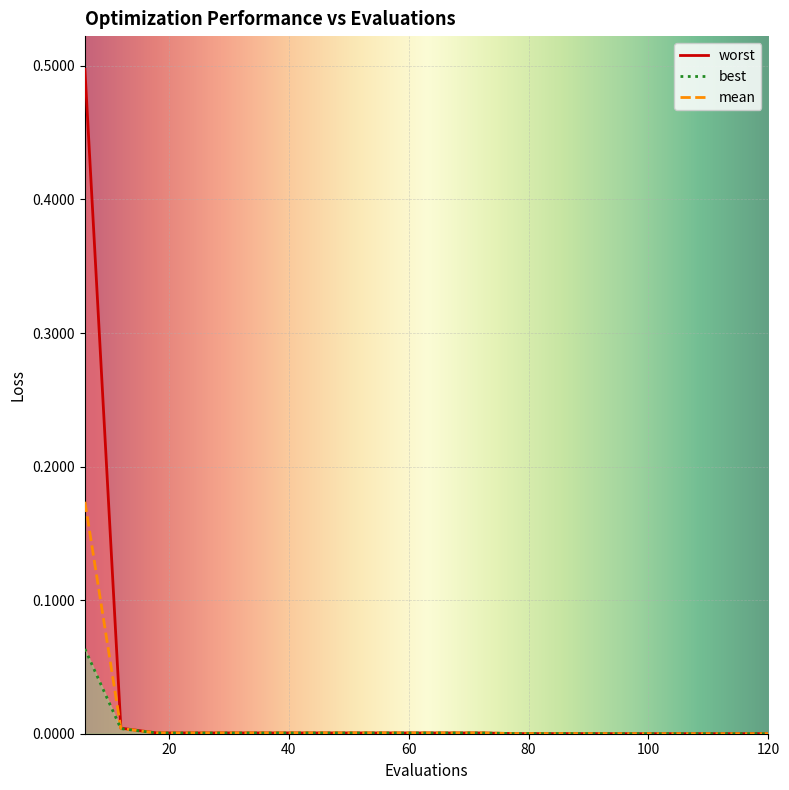

True or false: mean and best cross at least once.

False